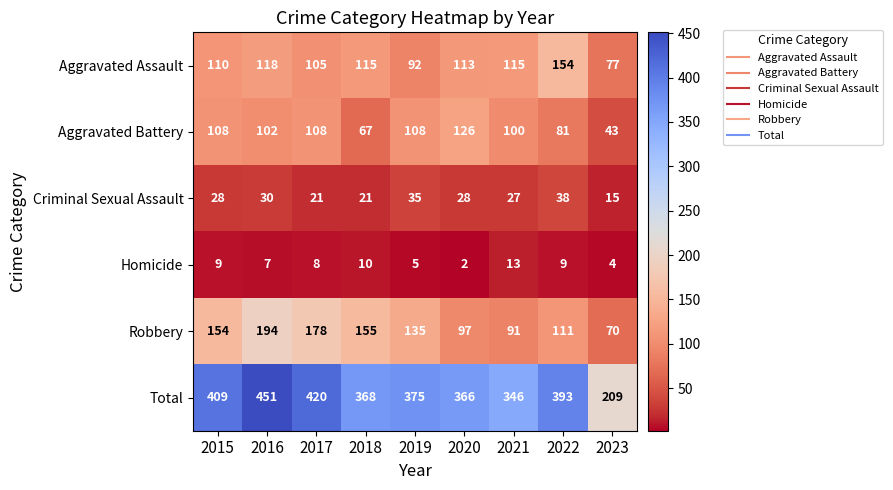

How many categories are shown in the chart?

9